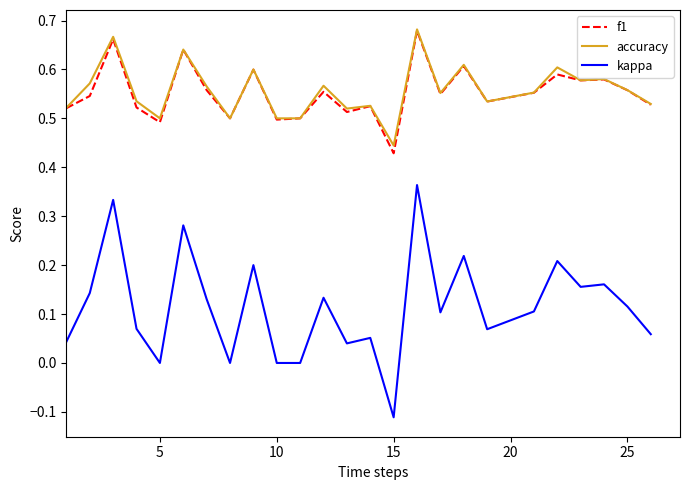

Which series has the largest range (max minus min)?

kappa